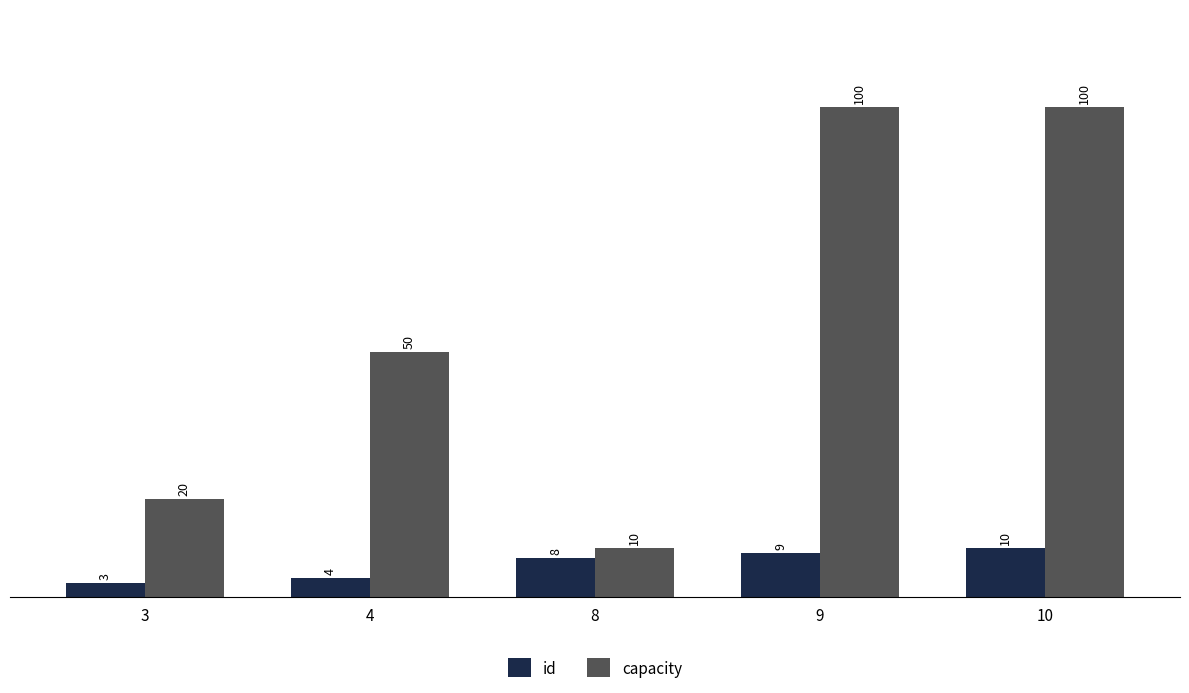

Count the id values in the range 4 to 9.

3